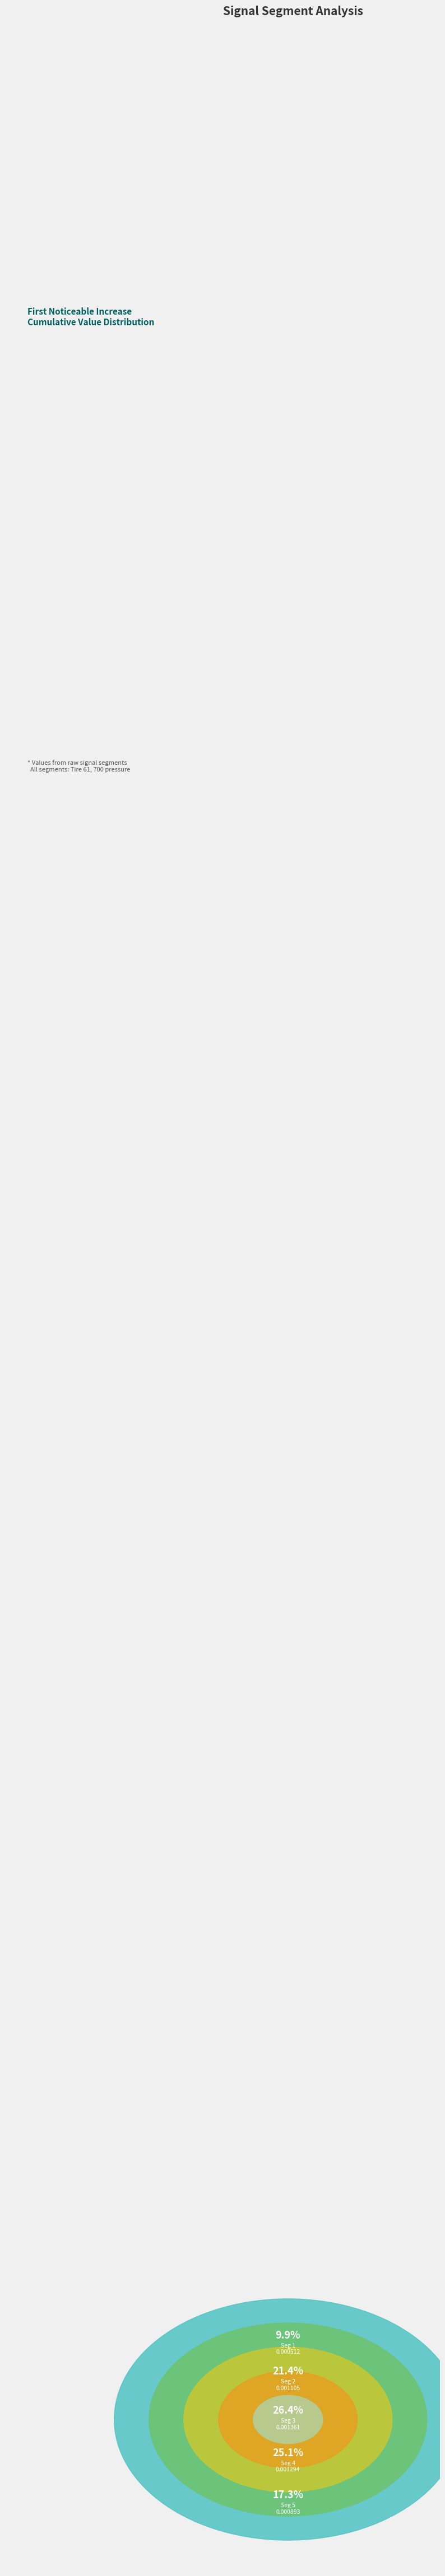

The signal segment 1 slice represents 16% of the pie. True or false?

False